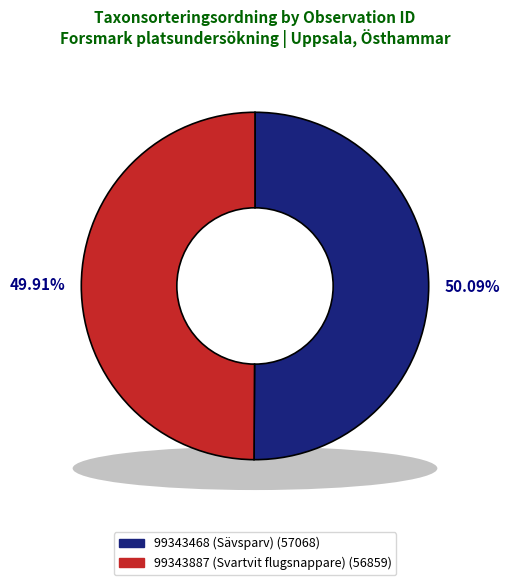

How many segments does this pie chart have?

2